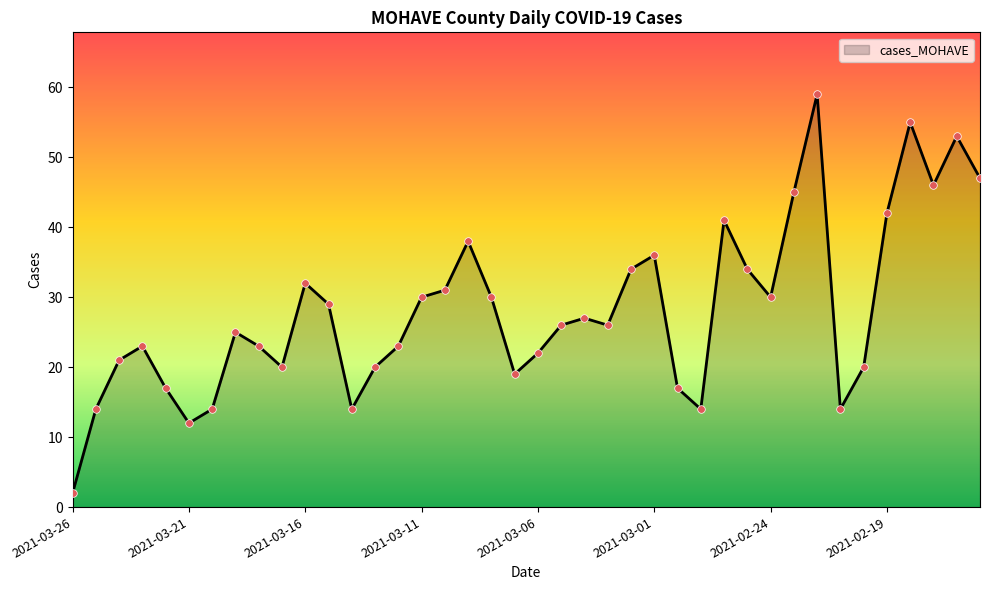

What is the greatest value displayed?

59